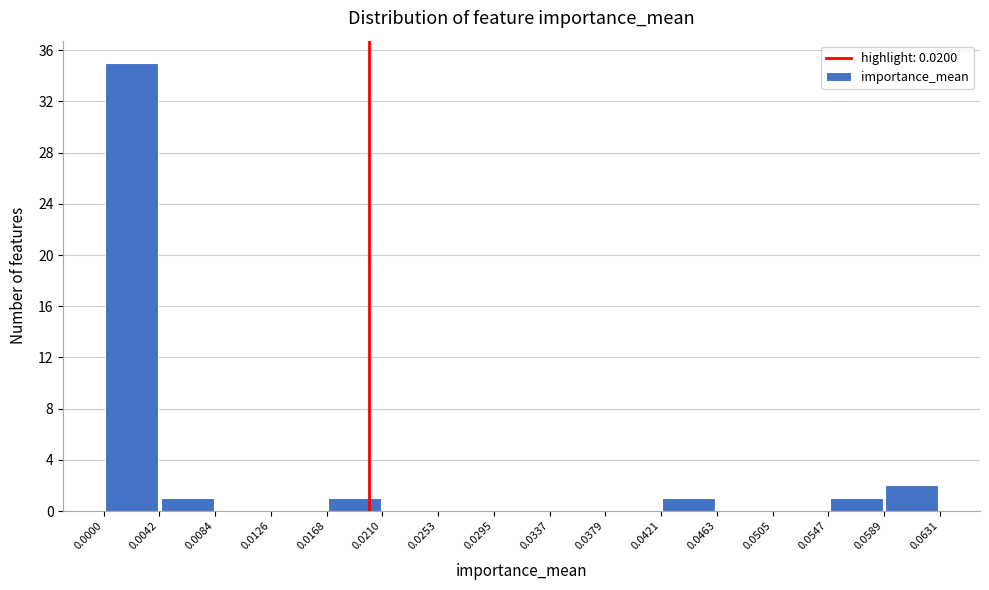

Which range on the x-axis has the tallest bar?

0.0000 to 0.0042